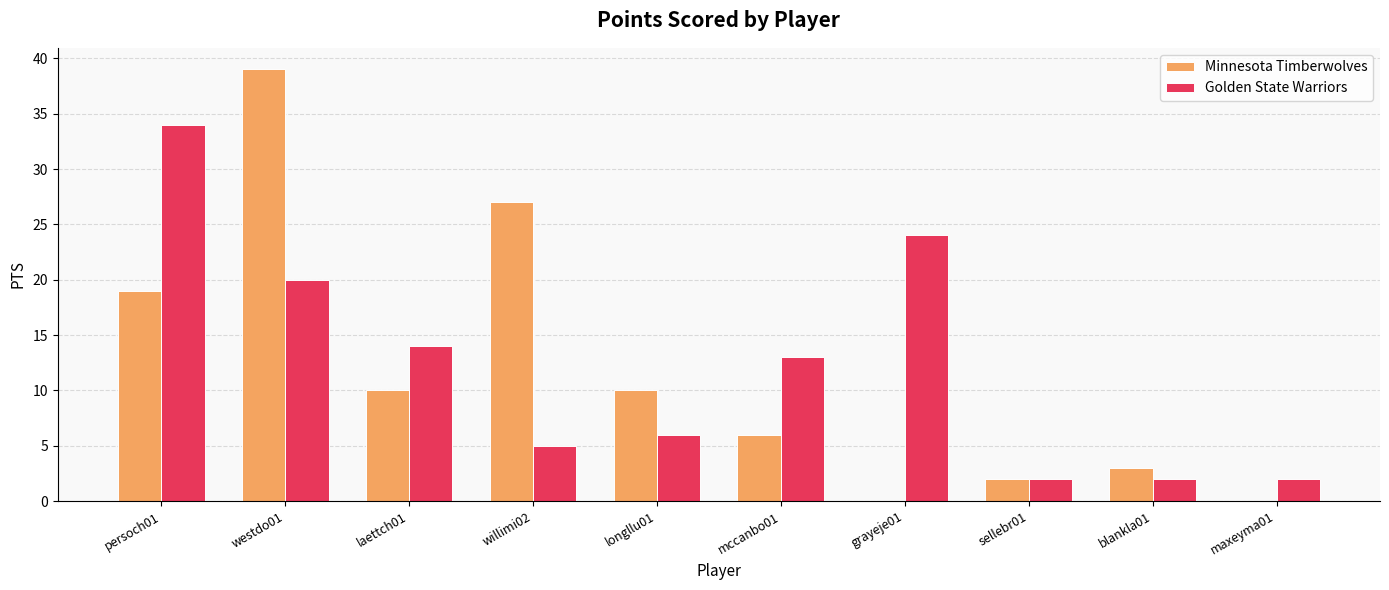

At which category is the sum across all series the highest?

westdo01